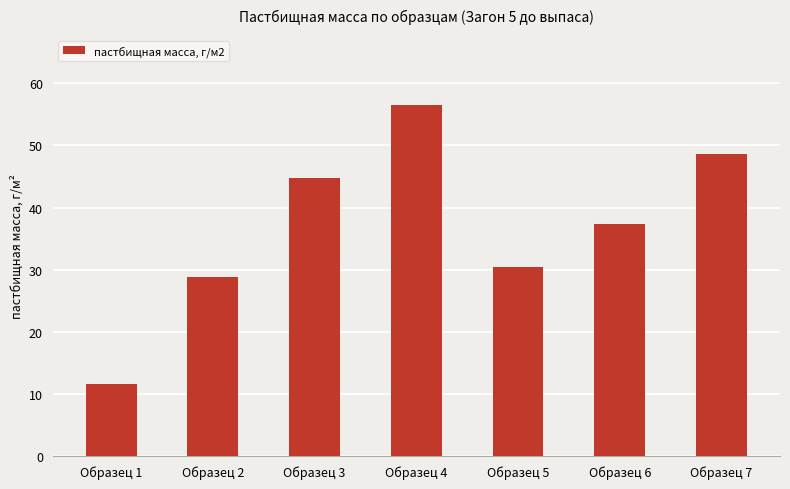

What is the value of the 6th bar from the left?

37.4